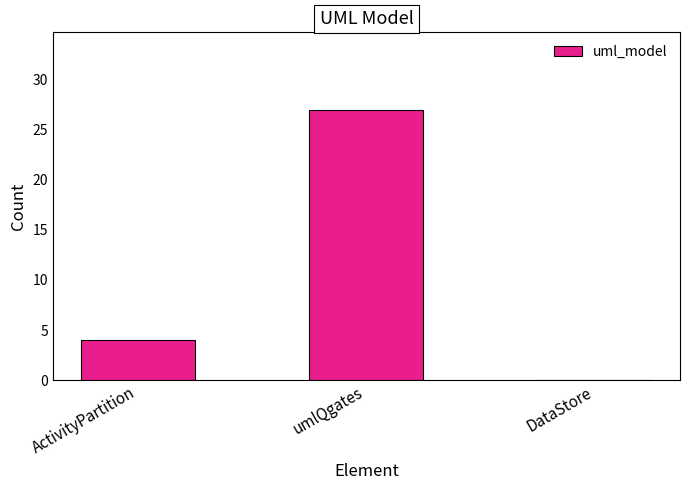

What is the sum of all values?

31